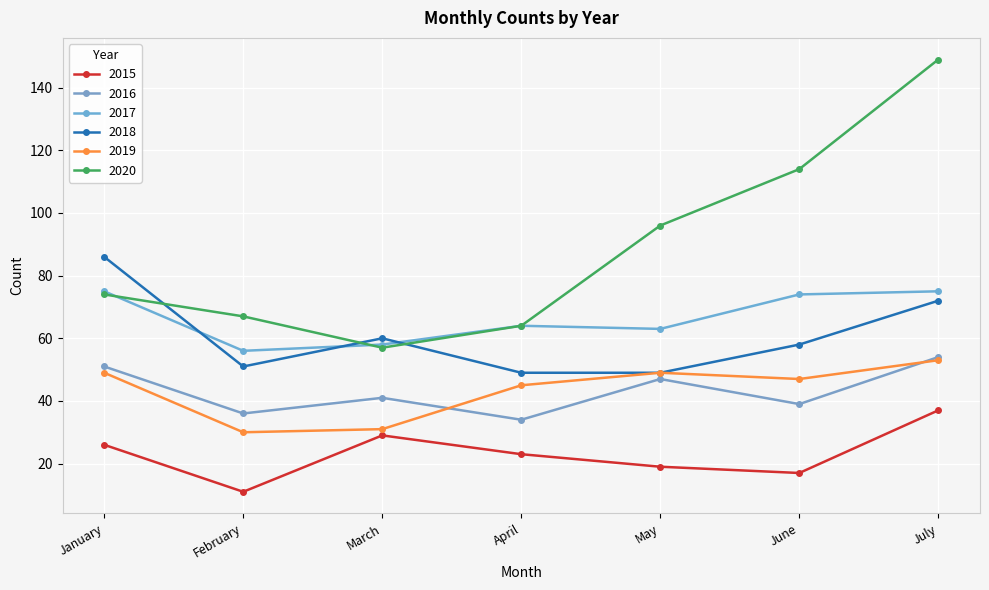

How many categories are shown in the chart?

7